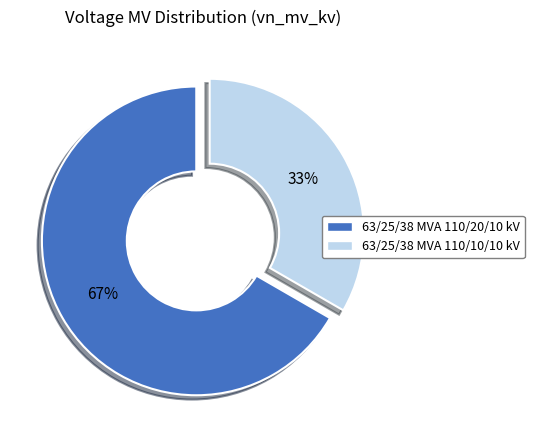

To the nearest percent, what is the combined percentage of 63/25/38 MVA 110/20/10 kV and 63/25/38 MVA 110/10/10 kV?

100%